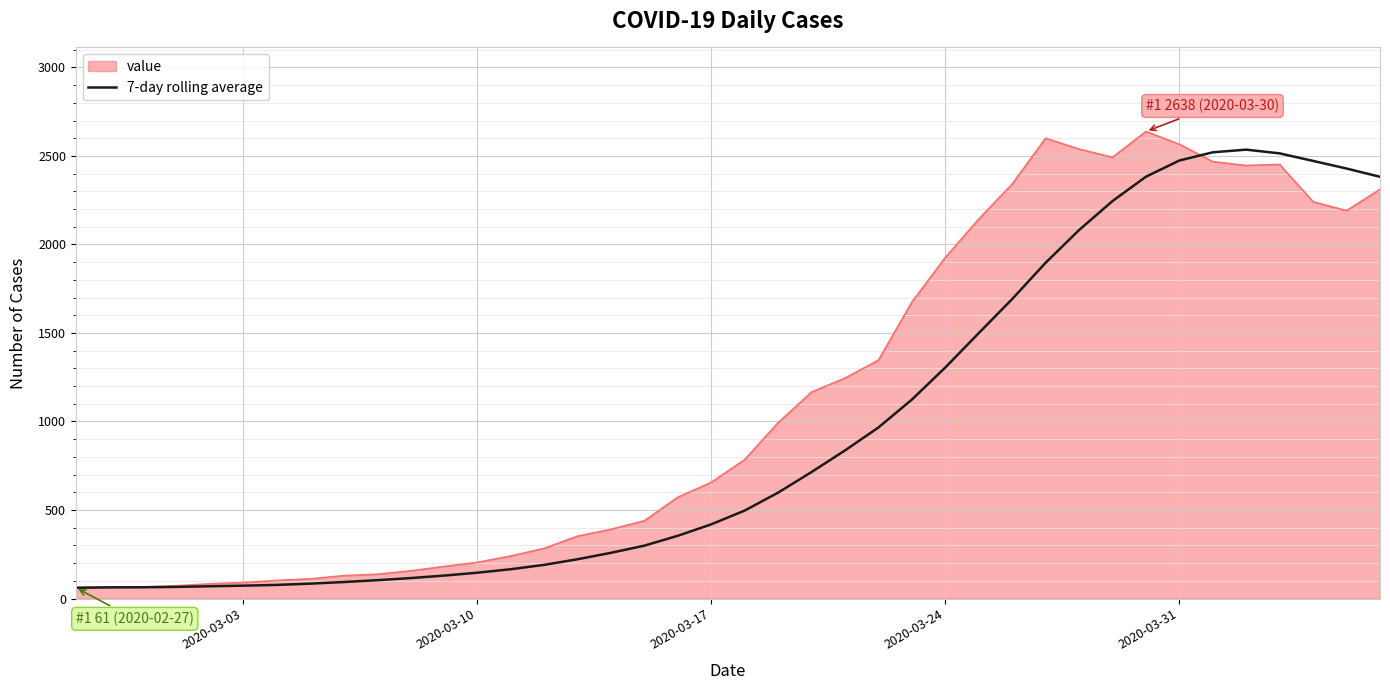

Which series has the largest range (max minus min)?

value